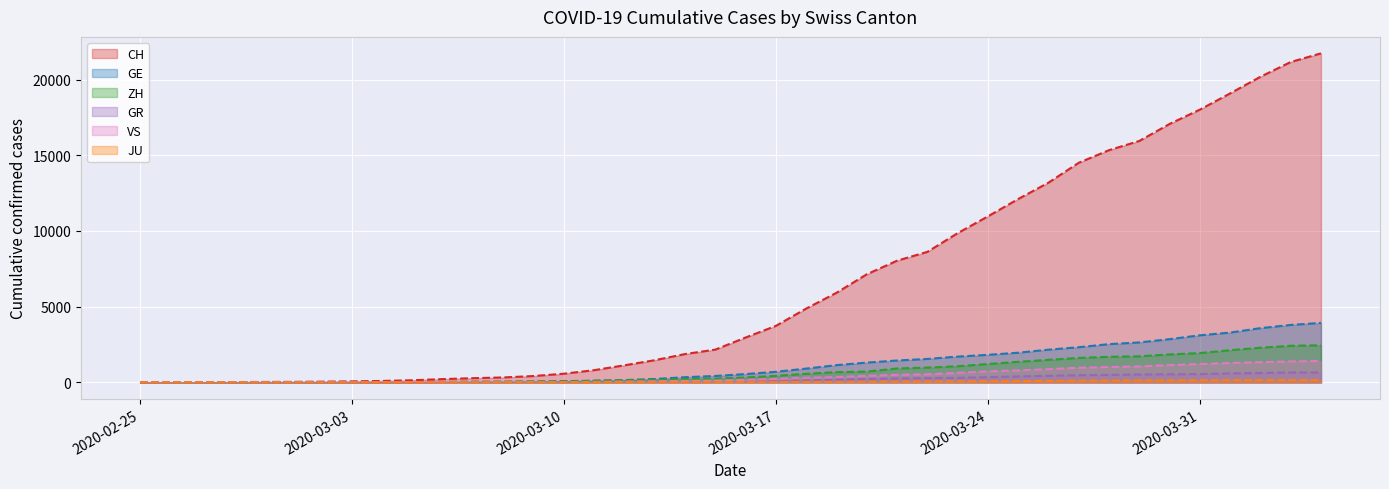

Which series has the widest spread of values?

CH